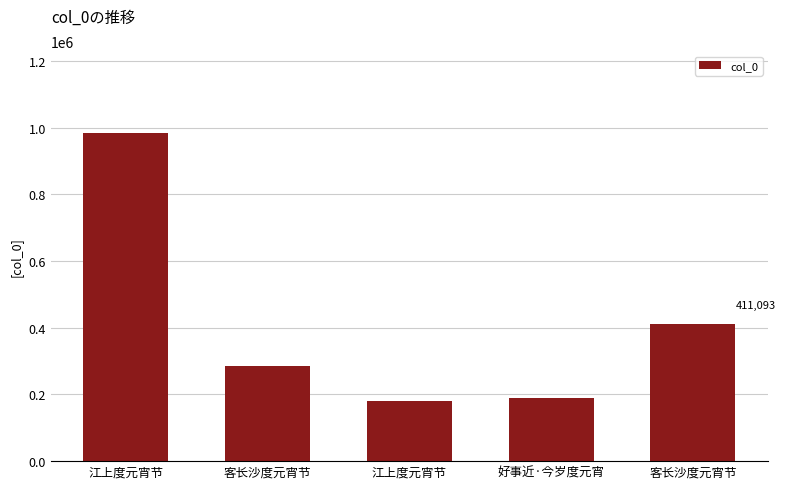

What is the sum of all values?

2047549